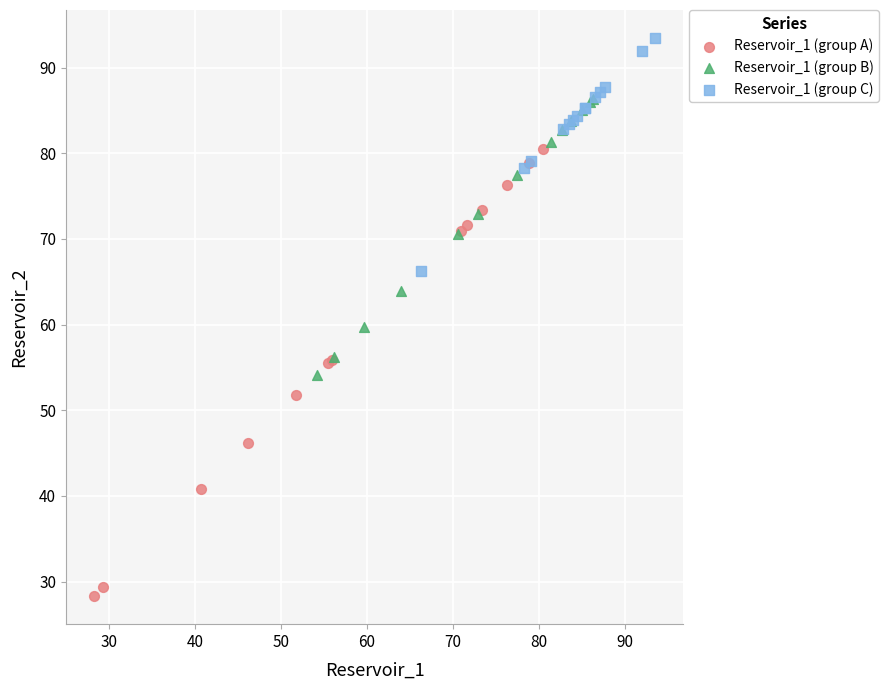

Which series has the widest spread of Y values?

Reservoir_1 (group A)